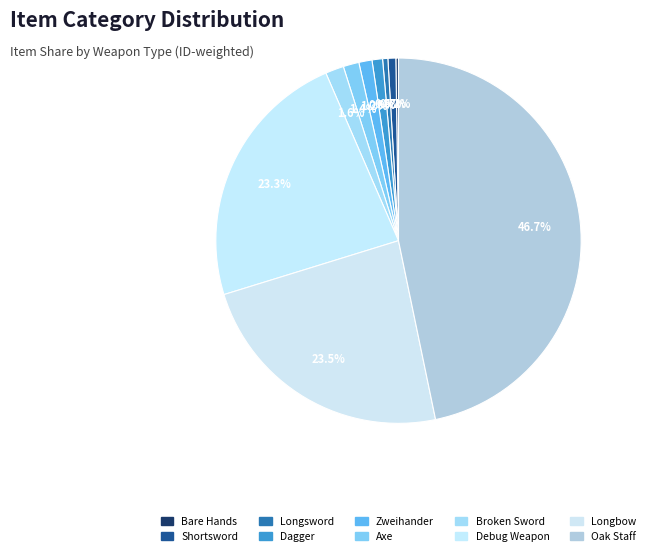

Is the sum of Debug Weapon and Zweihander greater than half?

No